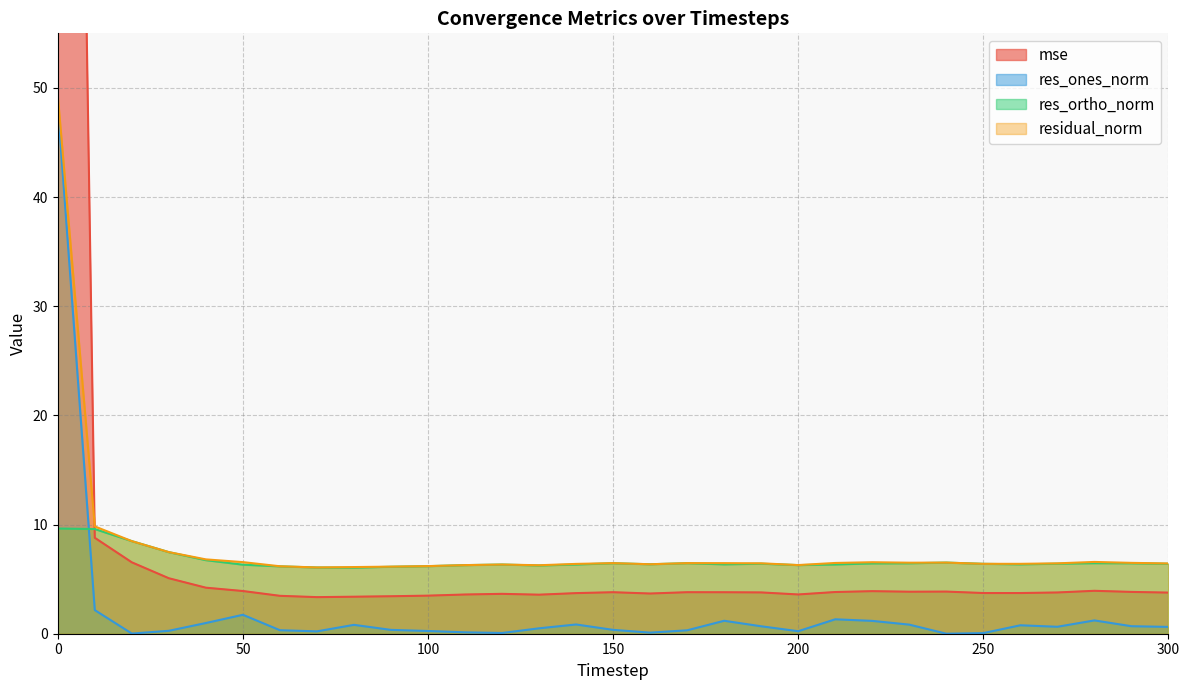

What is the sum of all res_ones_norm values?

67.2